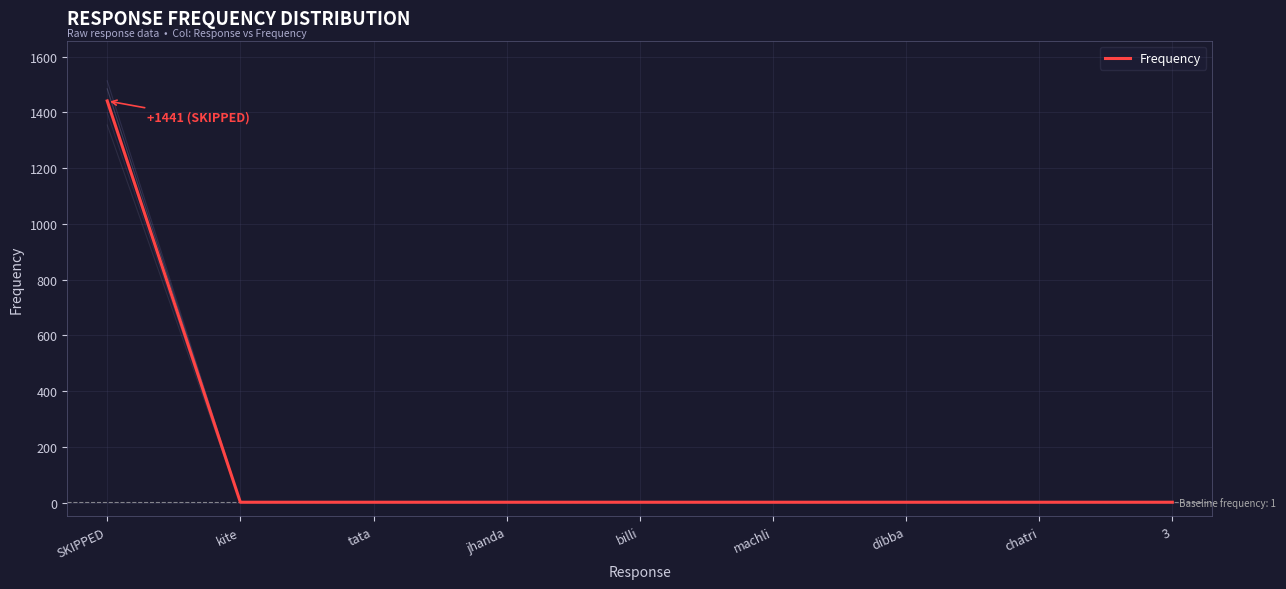

The chart shows a value of 1 at jhanda. True or false?

True